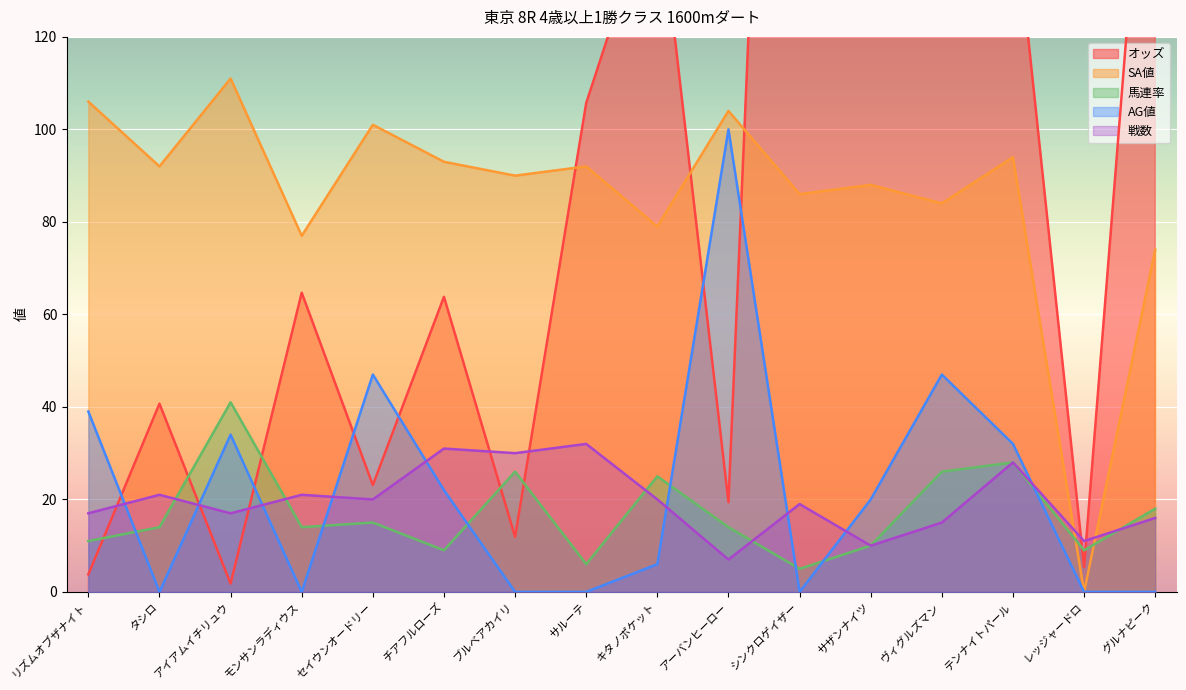

How many values in AG値 are above zero?

9